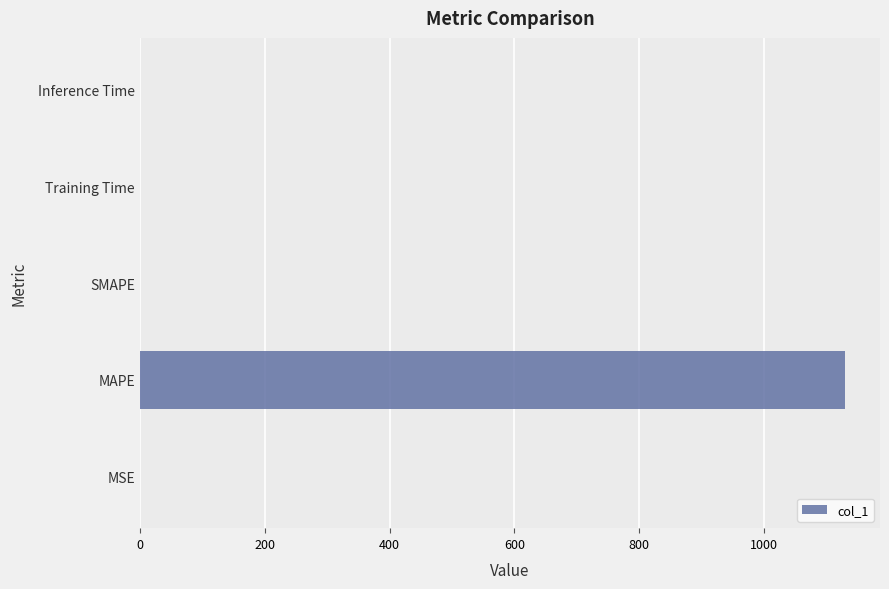

True or false: the data shows 1599.0 at MAPE.

False